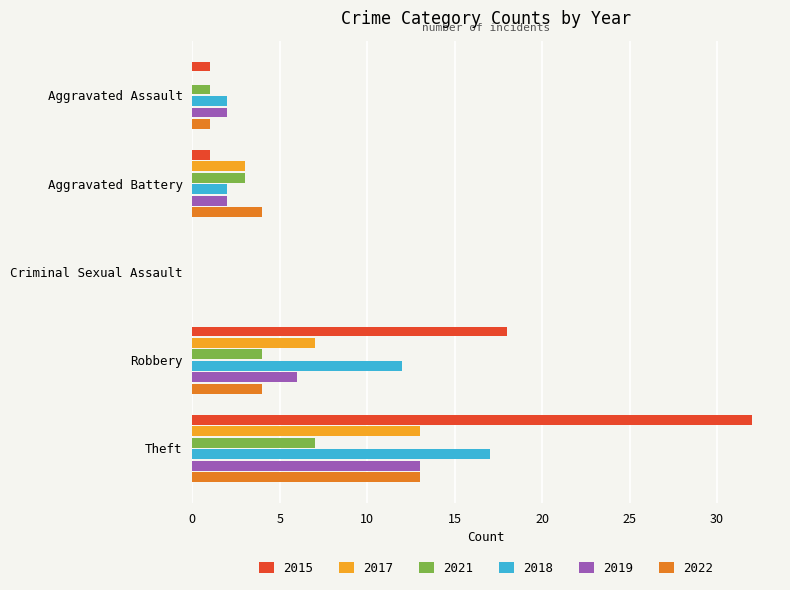

Which category has the highest value in the 2015 series?

Theft